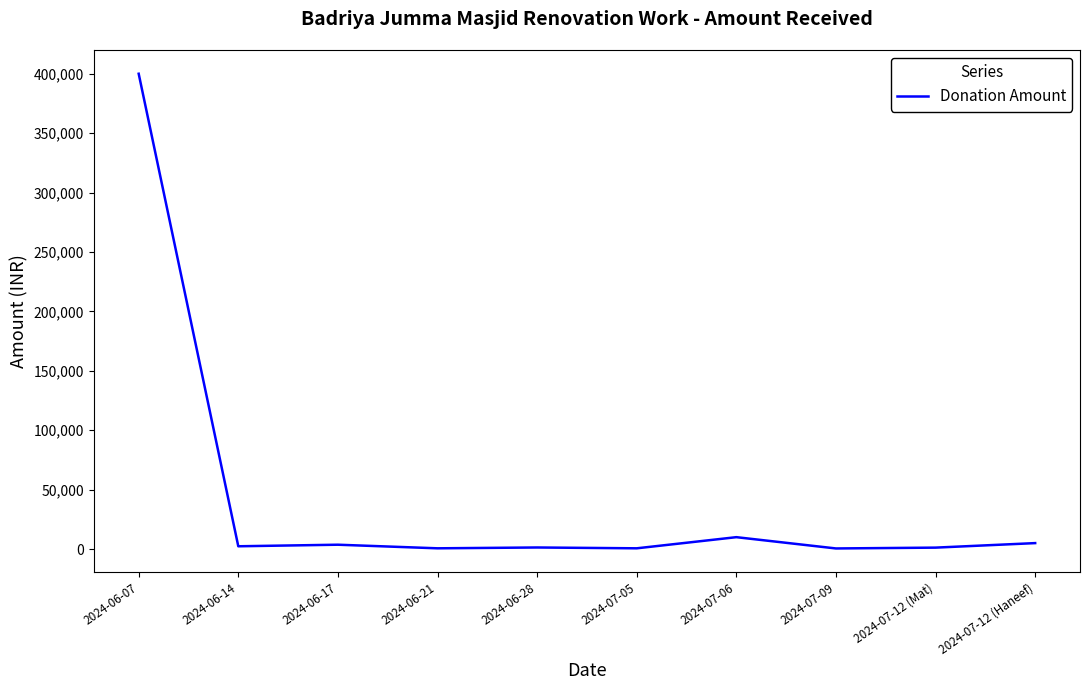

At which category does the chart reach its peak across all series?

2024-06-07